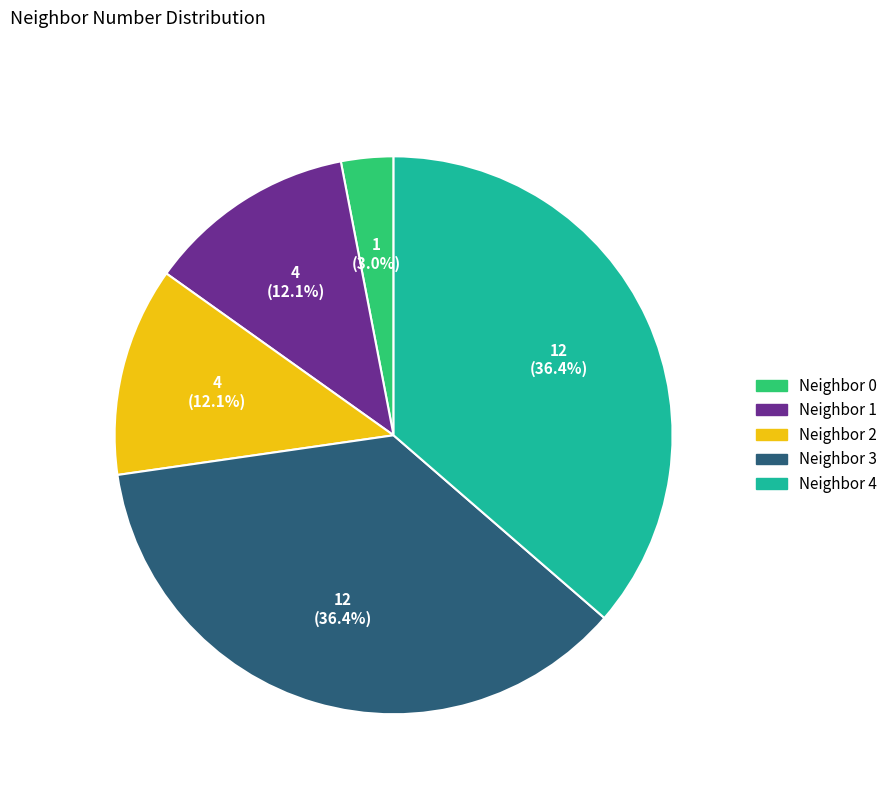

Combined, do Neighbor 0 and Neighbor 4 account for over 50%?

No